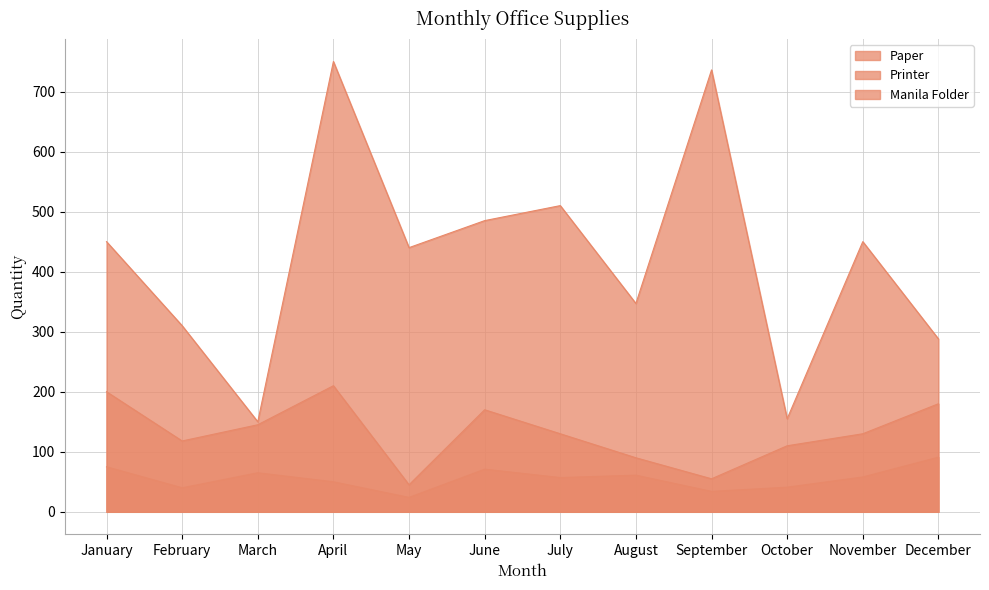

Read the Printer value at August, to the nearest 5.

60